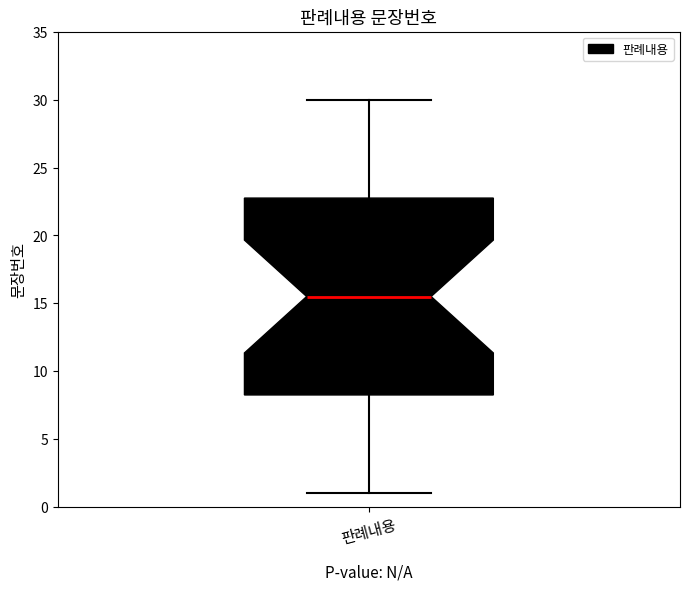

Transcribe this box plot: give where the median line is, the range the box spans, and where the two whiskers end, as read against the y-axis. The values are not printed on the chart, so give them approximately, as read against the axis.

median 15.5, box 8.5 to 23.0, whiskers 1.0 to 30.0